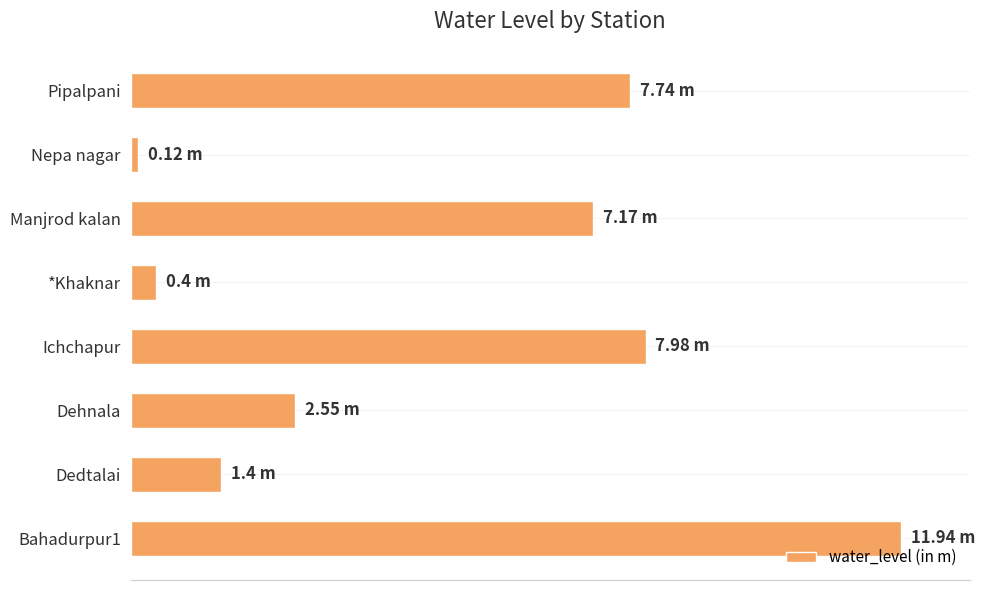

How many categories are shown in the chart?

8